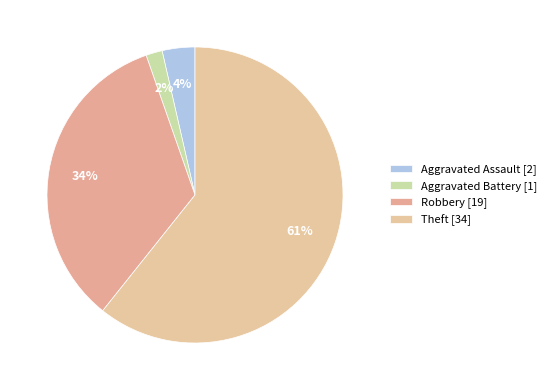

How many segments does this pie chart have?

4